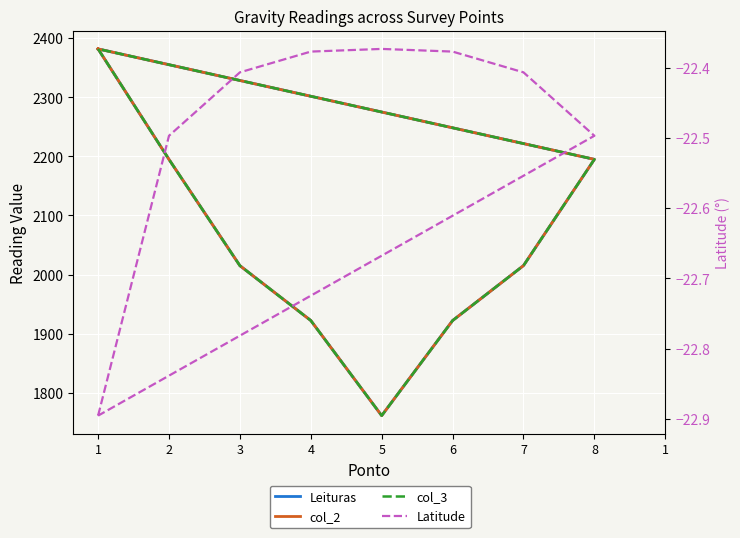

What is the value of the col_2 point at the 8th from the left?

2194.9